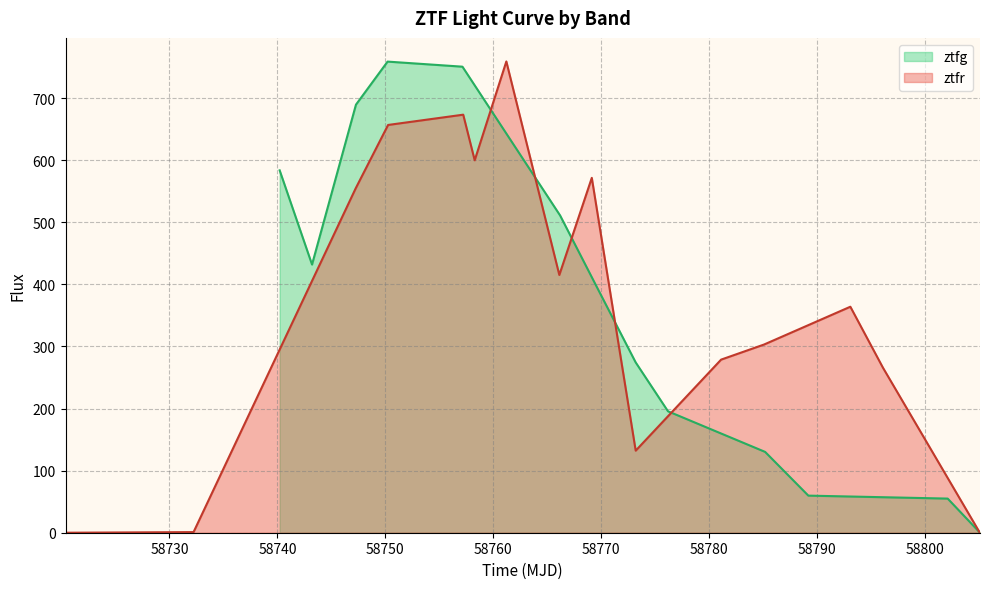

What is the maximum value for ztfg?

758.9